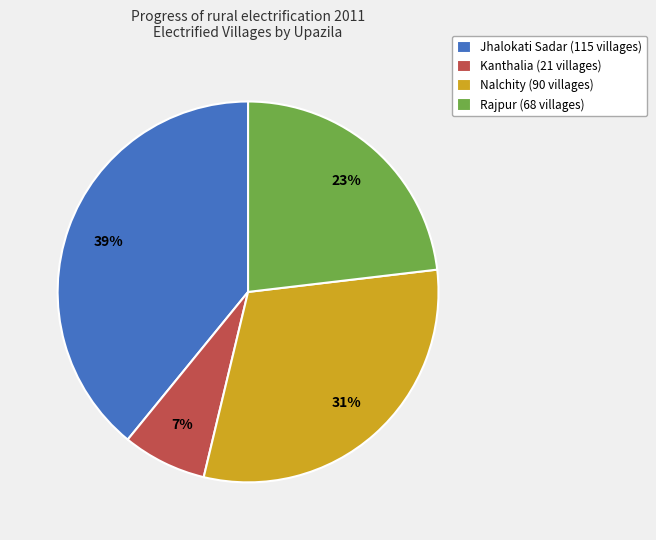

To the nearest percent, what percentage of the pie is Kanthalia?

7%